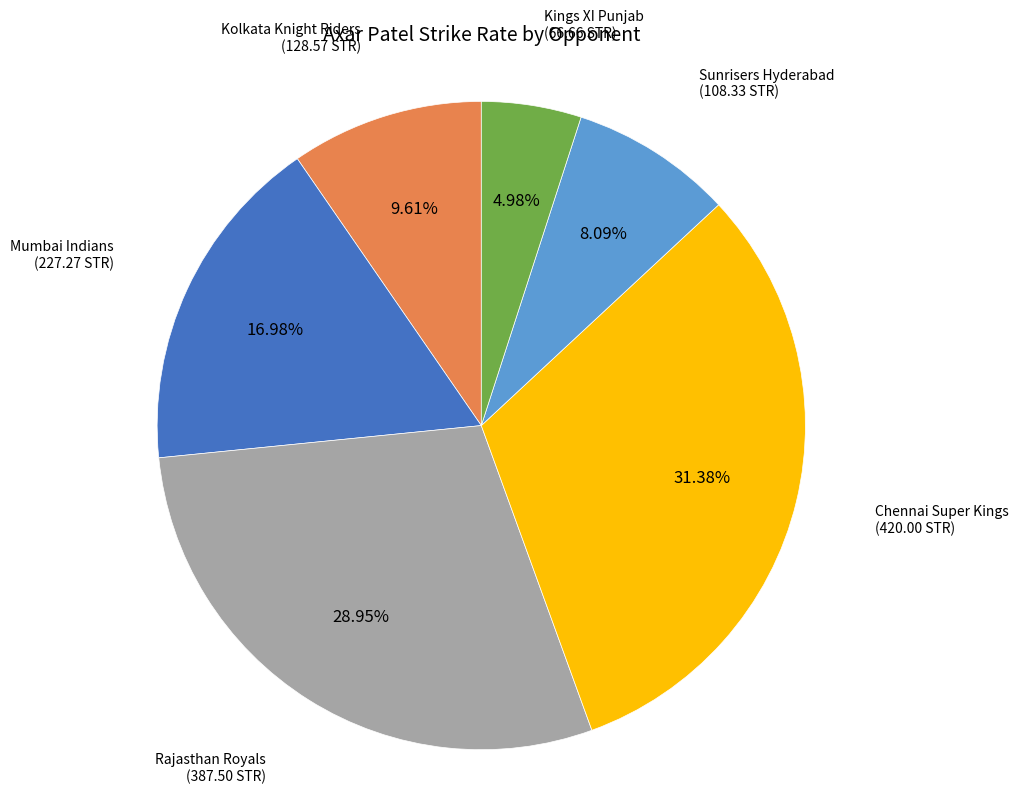

What is the largest slice in the pie chart?

Chennai Super Kings